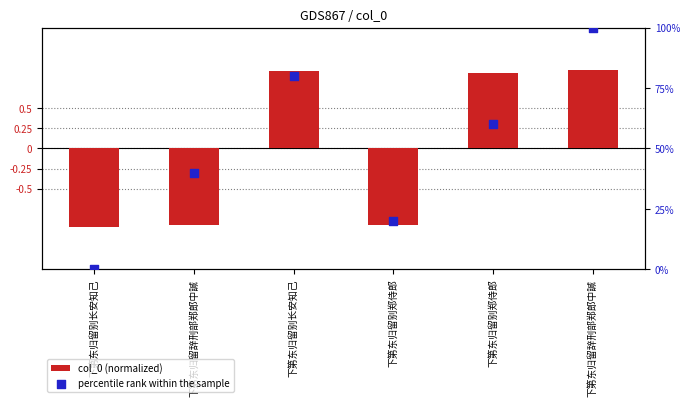

Which series has the largest total across all categories?

percentile rank within the sample